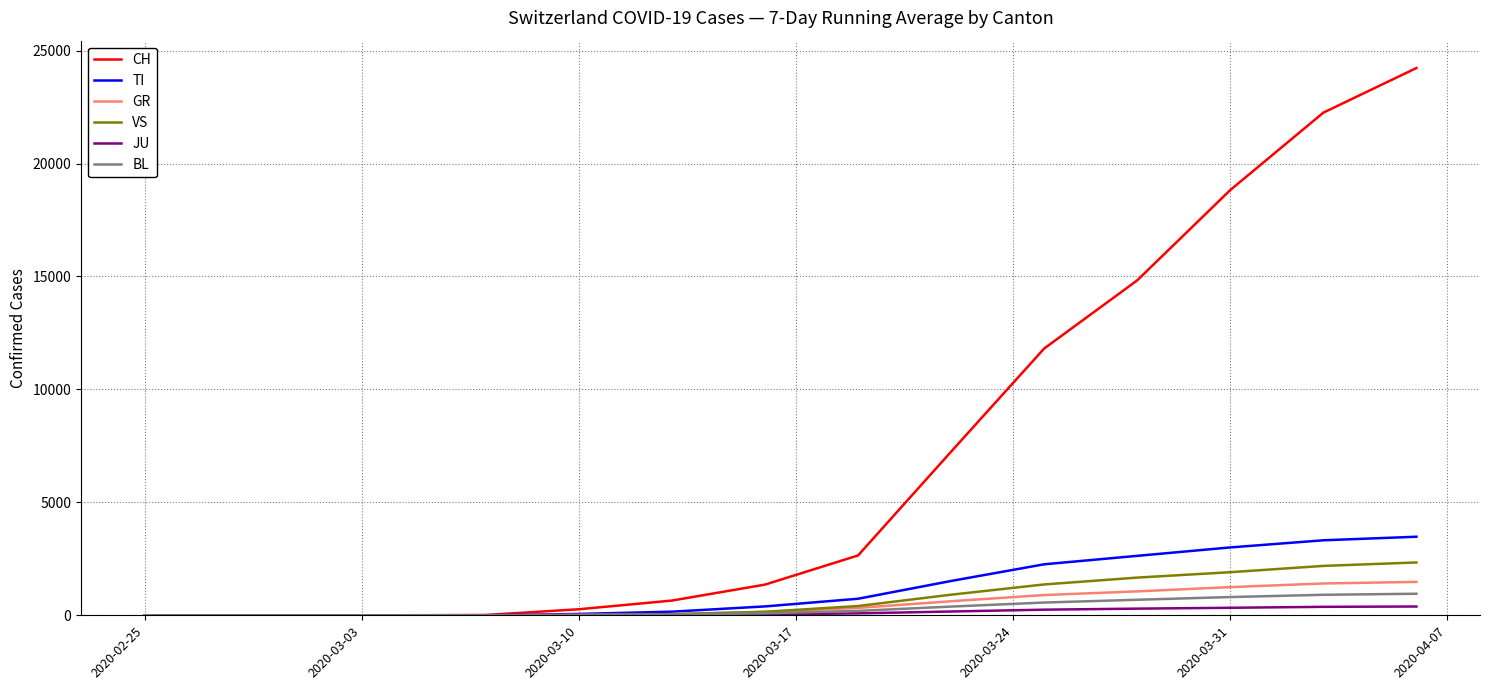

What is the maximum value shown in the chart?

24228